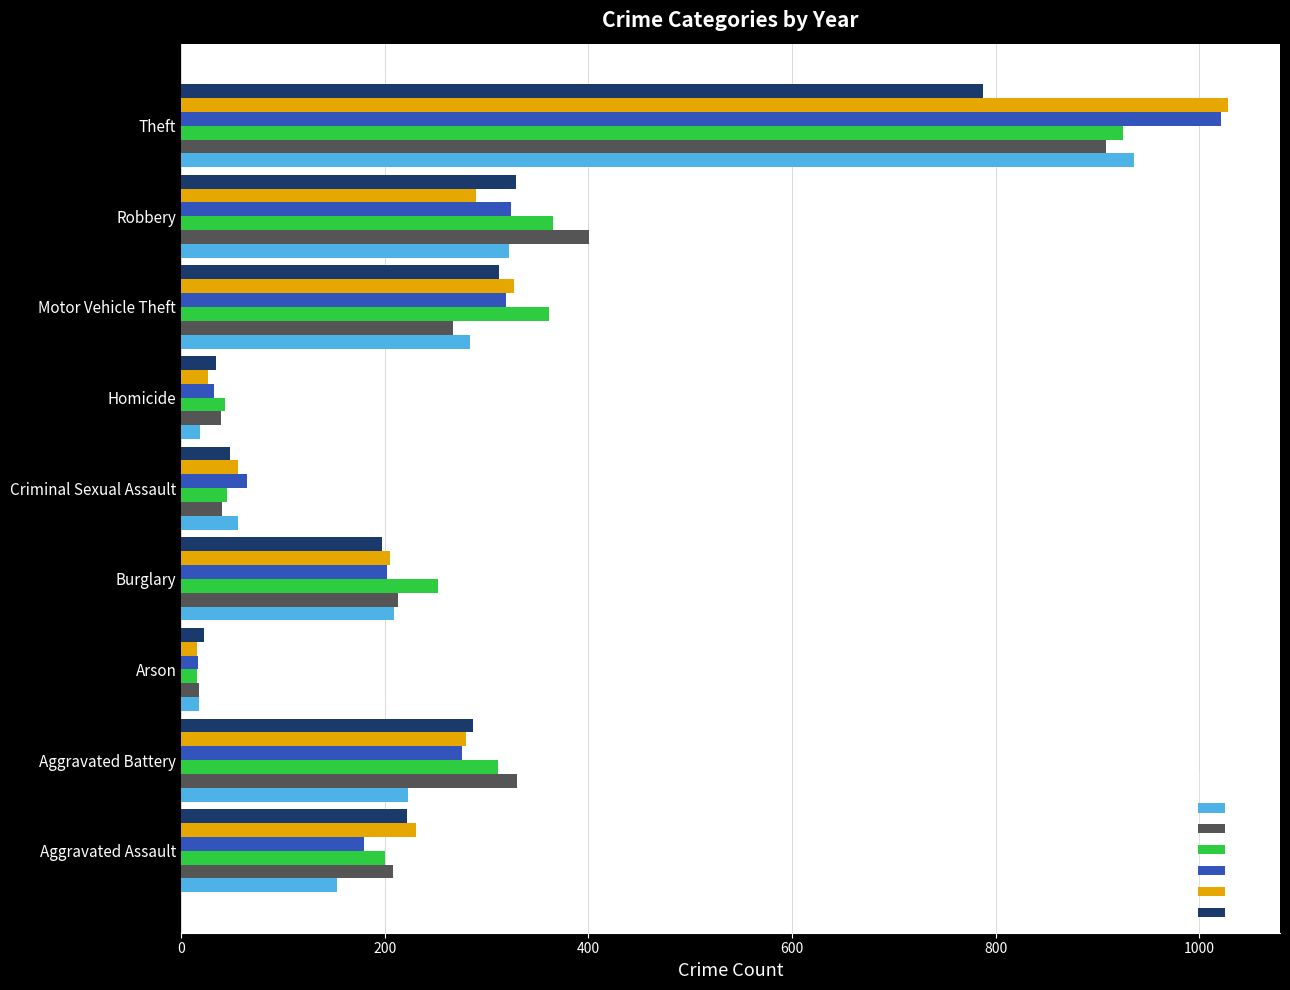

Is it true that 2017 equals 128 at Motor Vehicle Theft?

False